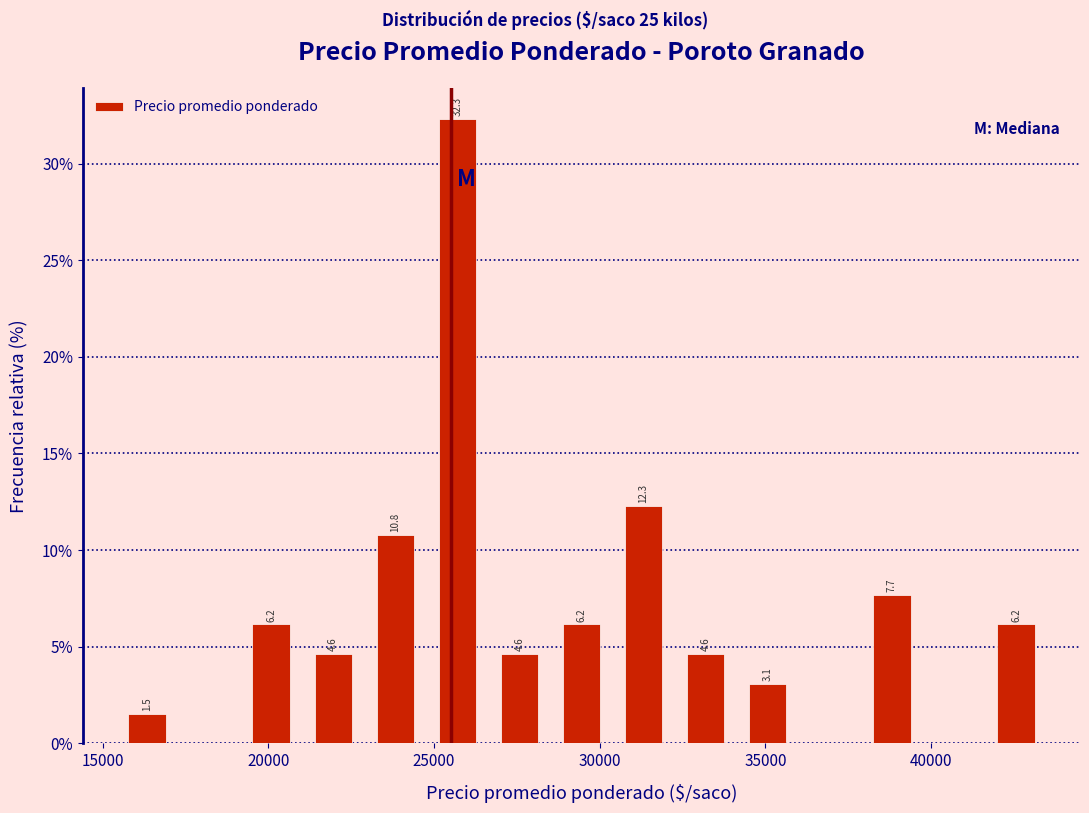

Around what value on the x-axis is the tallest bar? Give the approximate position of its centre, as read against the axis.

25500